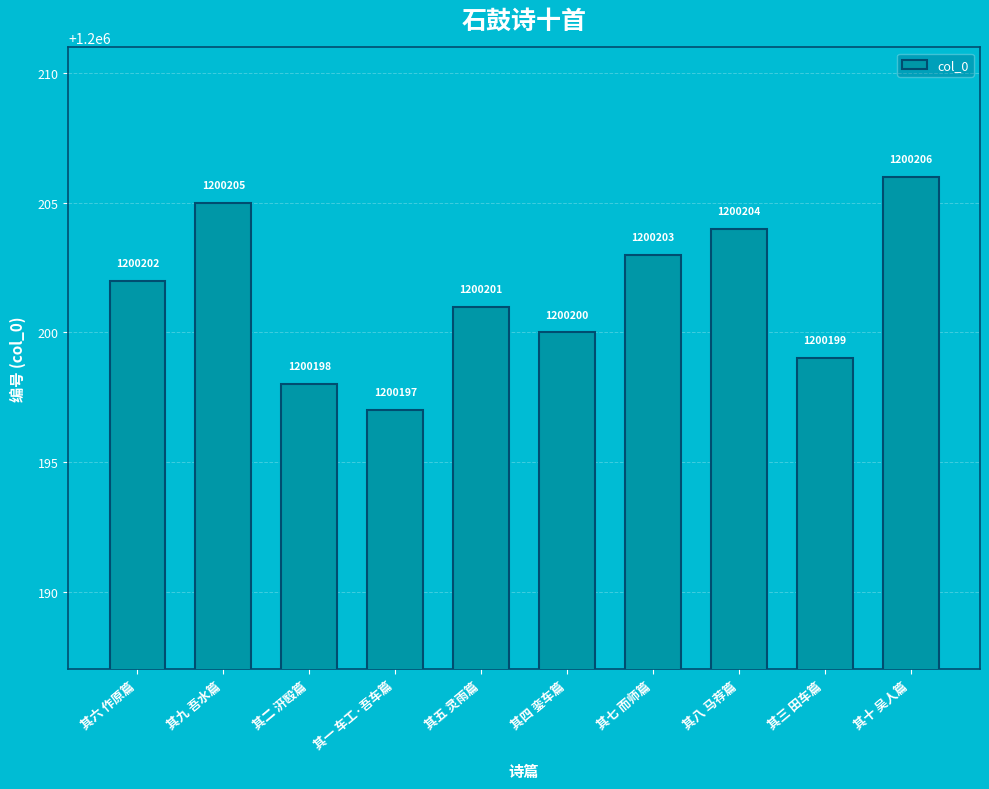

What is the change in value from 其五 灵雨篇 to 其八 马荐篇?

+3